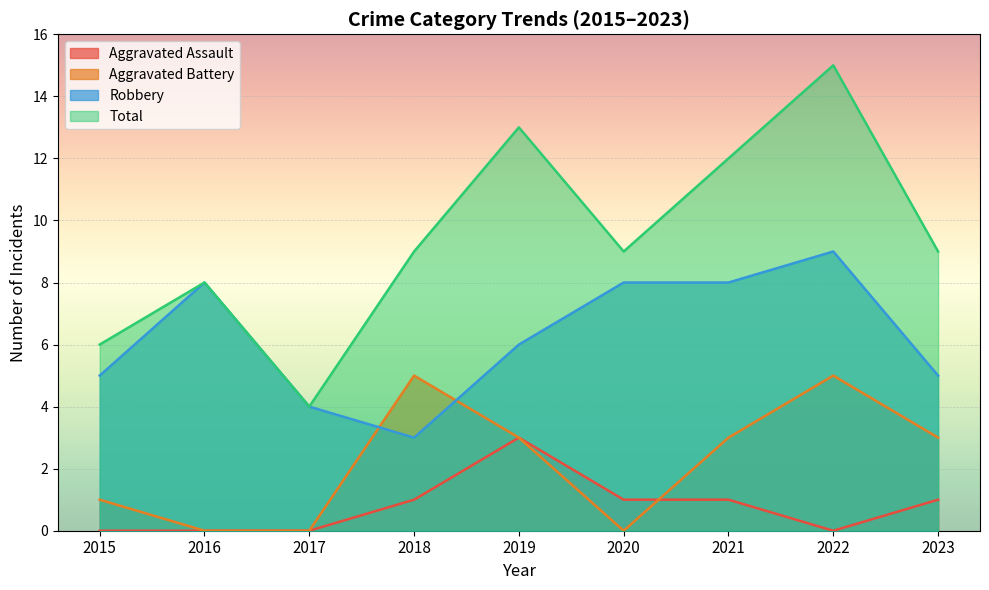

Which series has the largest total across all categories?

Total